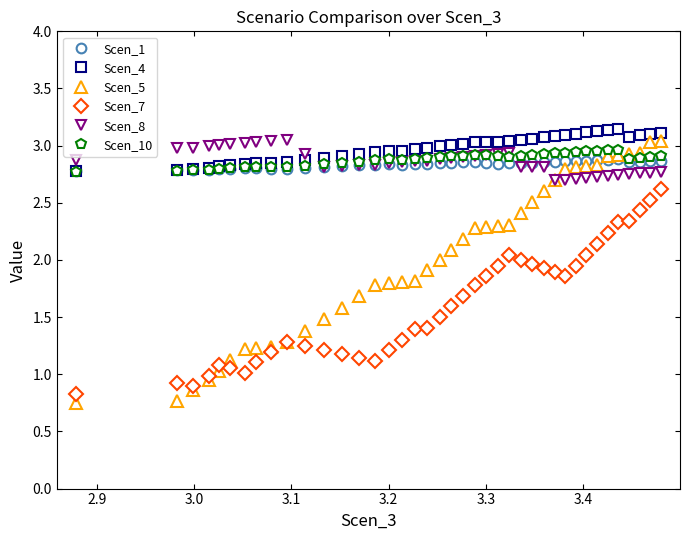

True or false: Scen_7 and Scen_1 cross at least once.

False